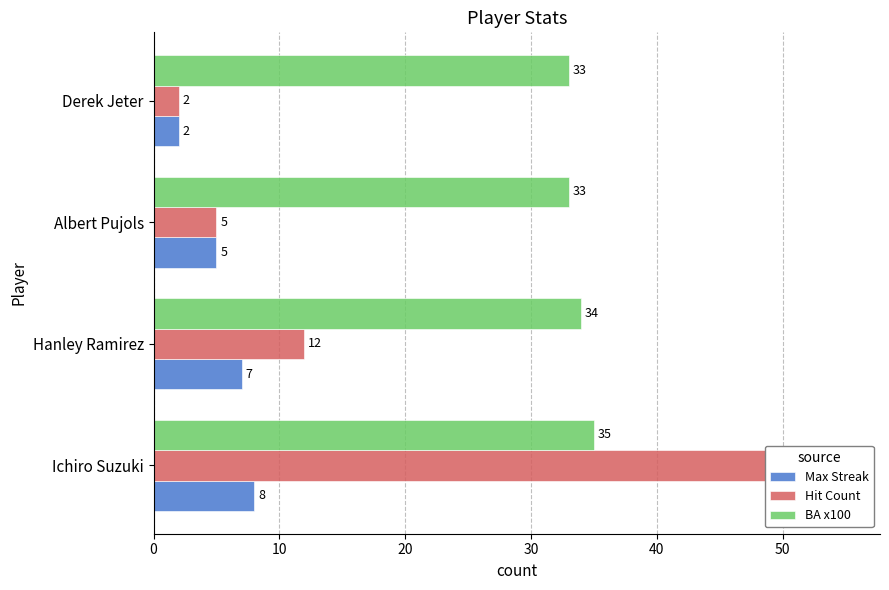

What is the sum of all Hit Count values?

74